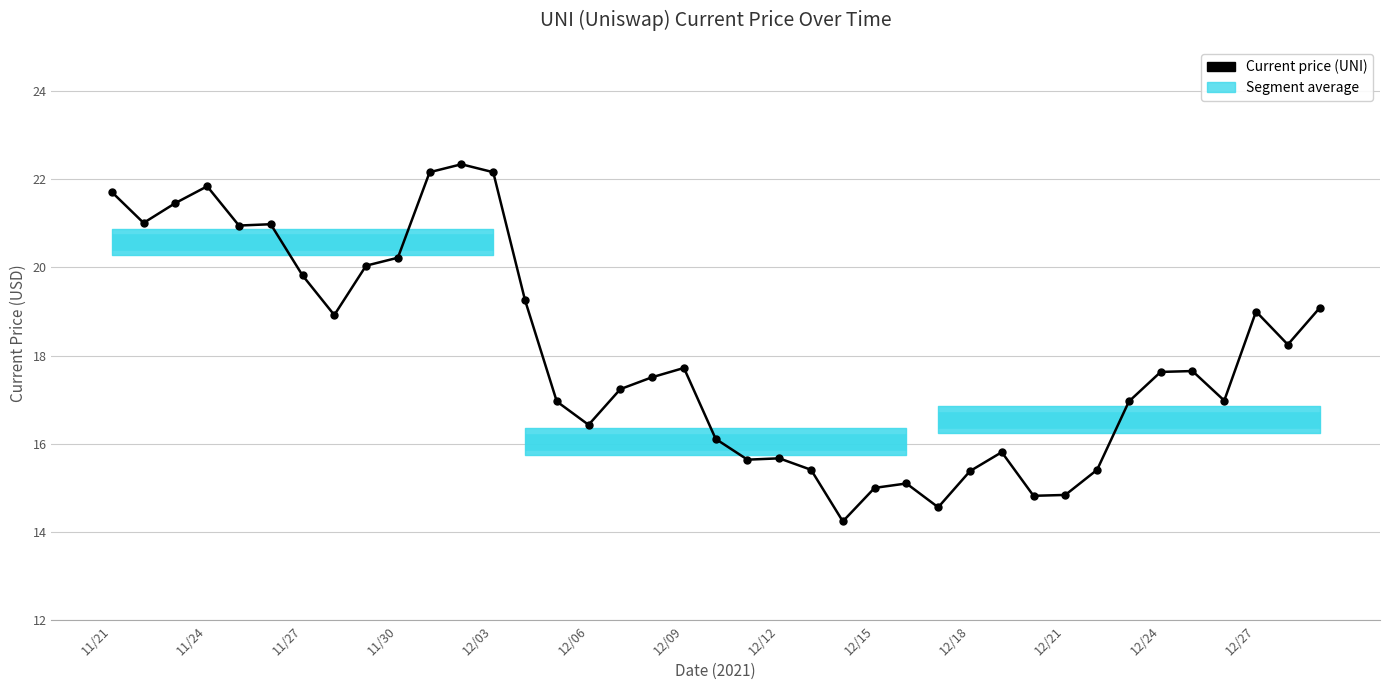

What is the difference between the maximum and minimum values?

8.1